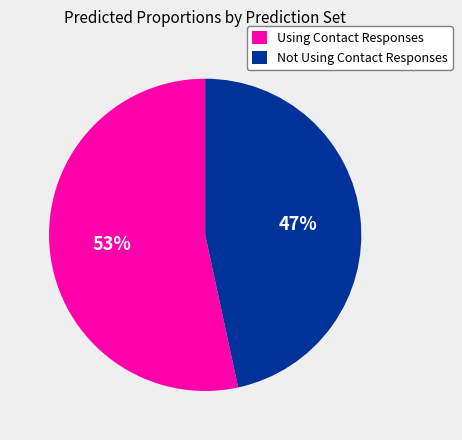

To the nearest percent, what is the combined percentage of Using Contact Responses and Not Using Contact Responses?

100%